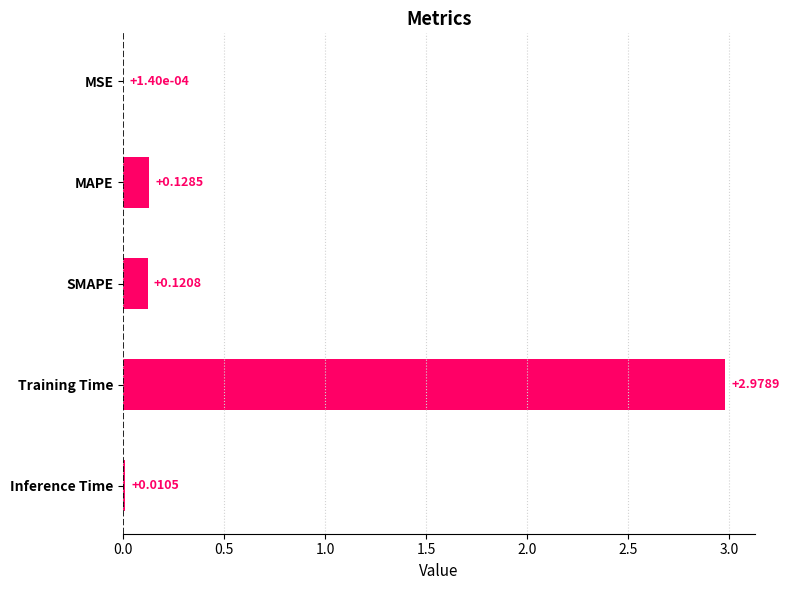

What is the sum of all values?

3.2